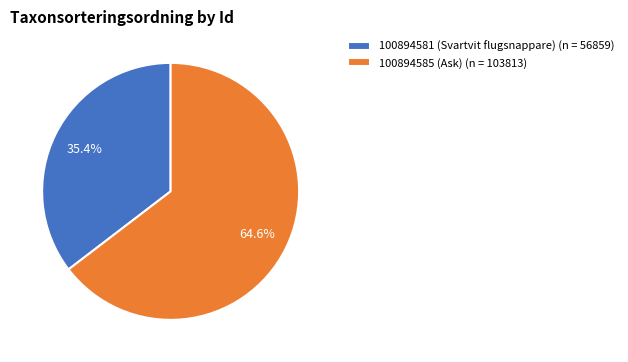

Is there any slice that represents more than half of the pie?

Yes